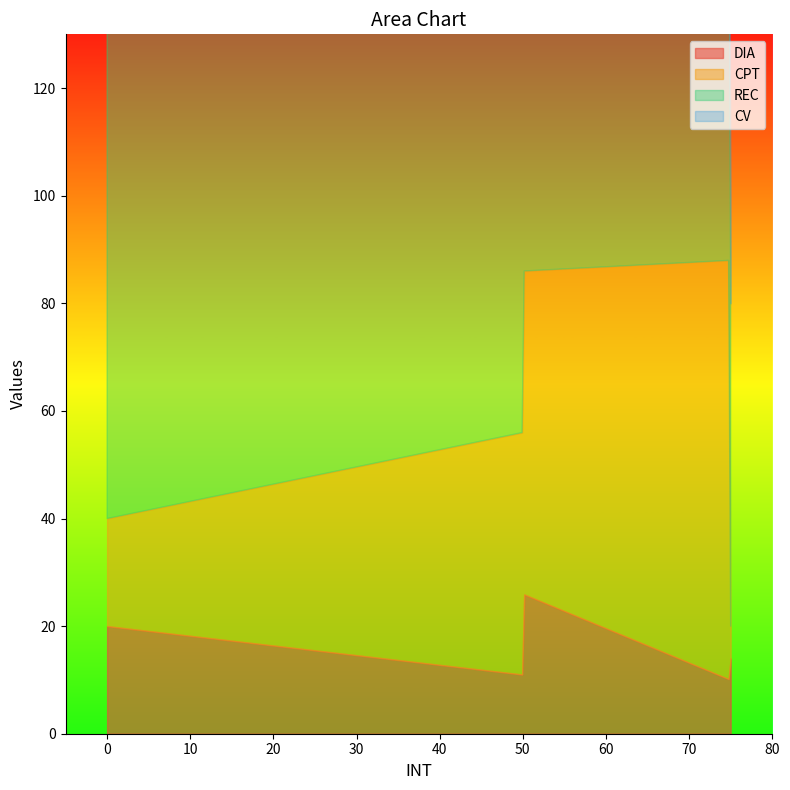

At which category is the sum across all series the highest?

75